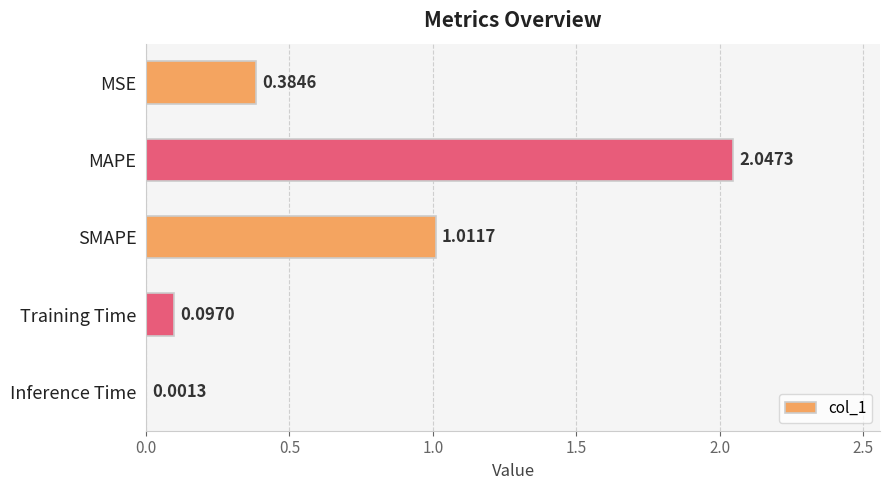

What is the change in value from SMAPE to Training Time?

-0.9